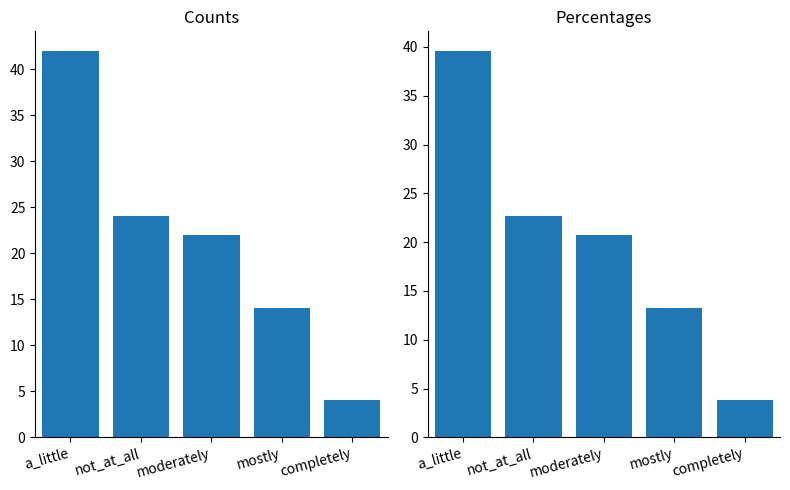

What position from the right is moderately?

3